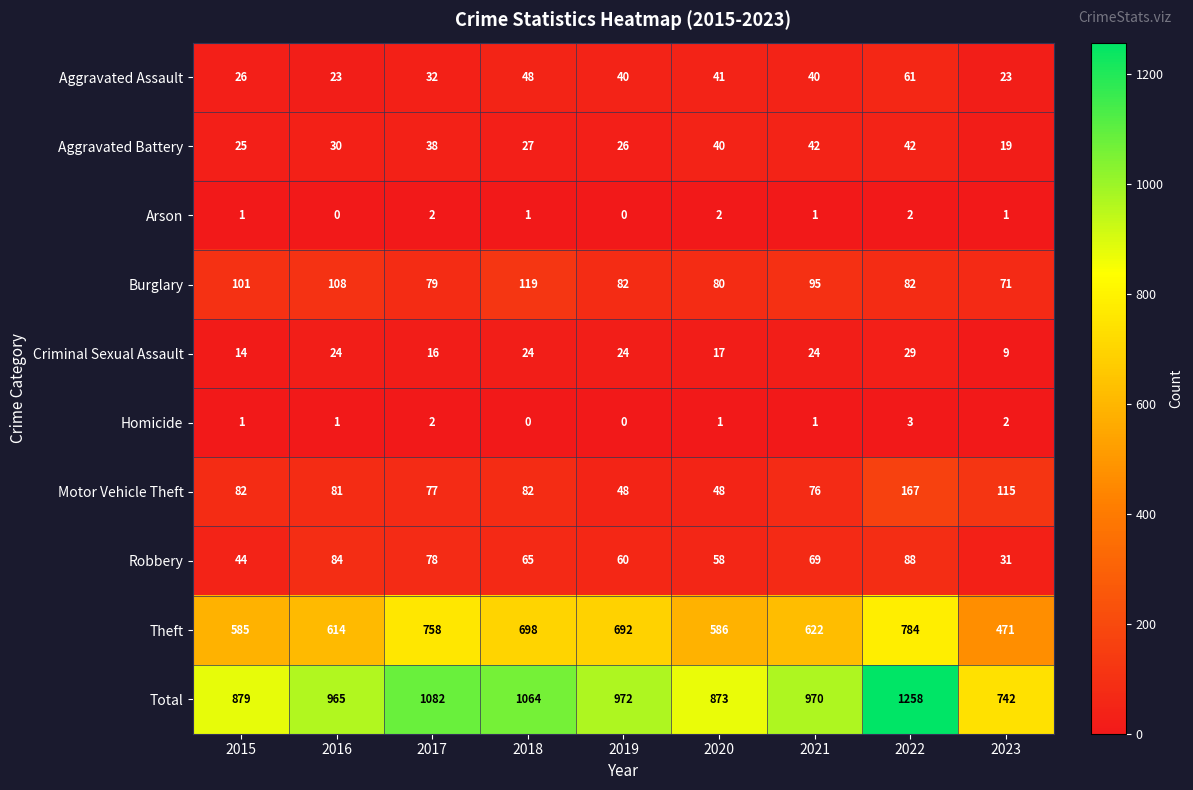

How many data points in Arson are less than 1?

2